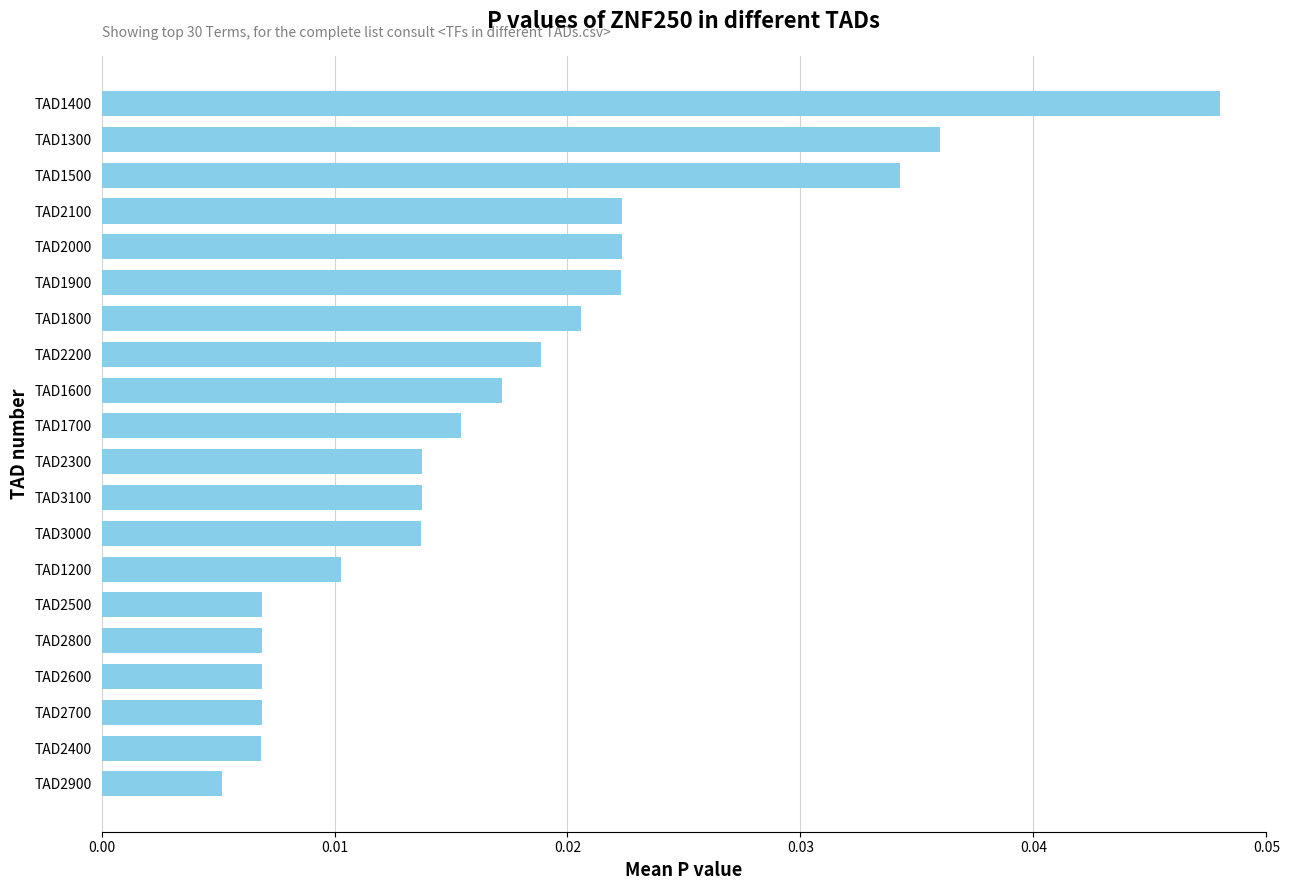

How many series are shown in this chart?

1